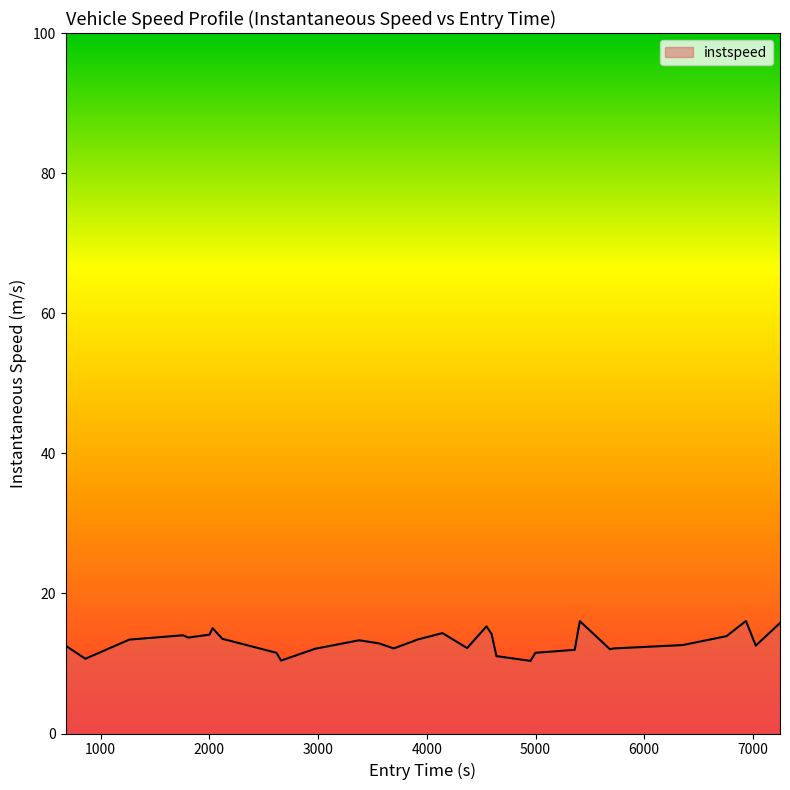

Does the chart have visible grid lines?

No